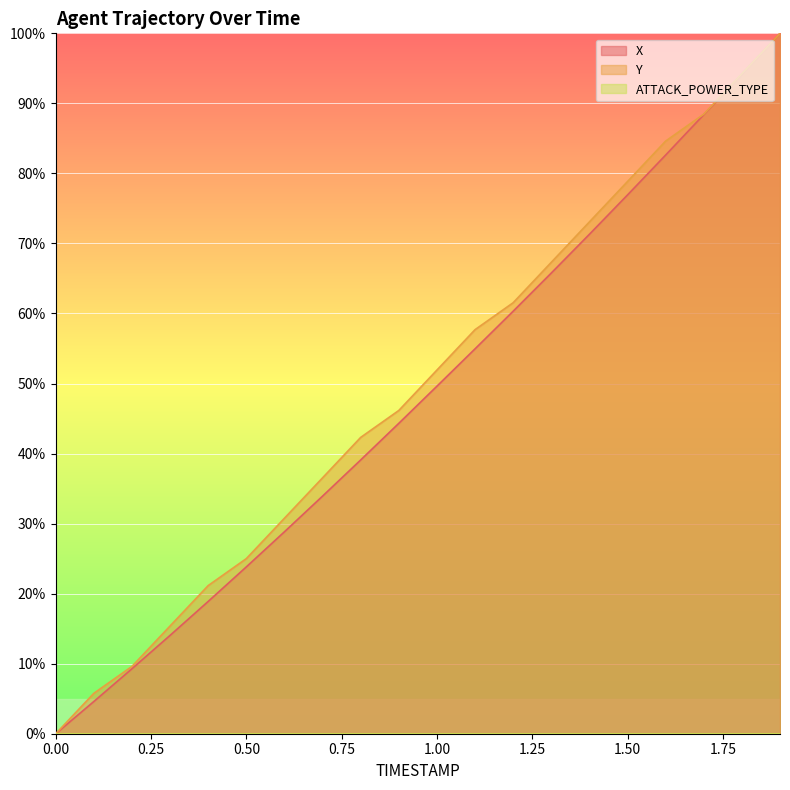

What is the difference between the maximum and minimum values in the X series?

100.0